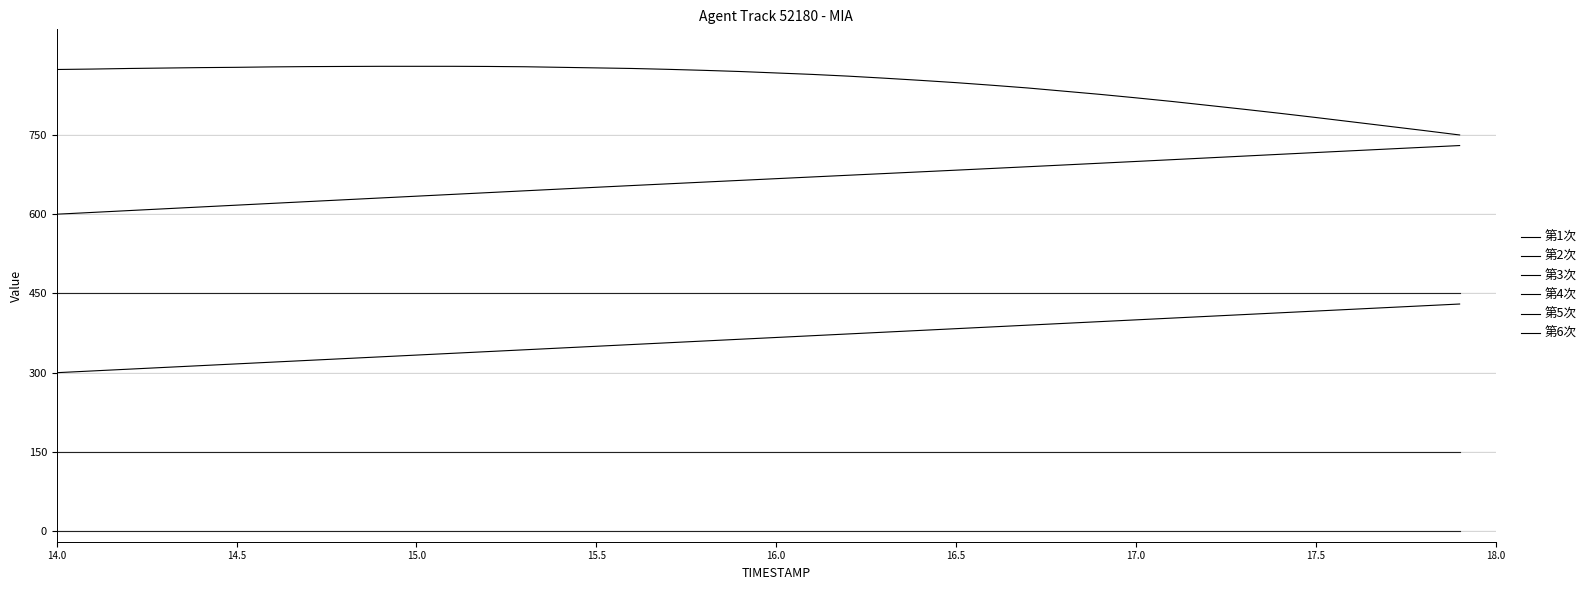

True or false: 第2次 has more than 2 interior local peaks.

False